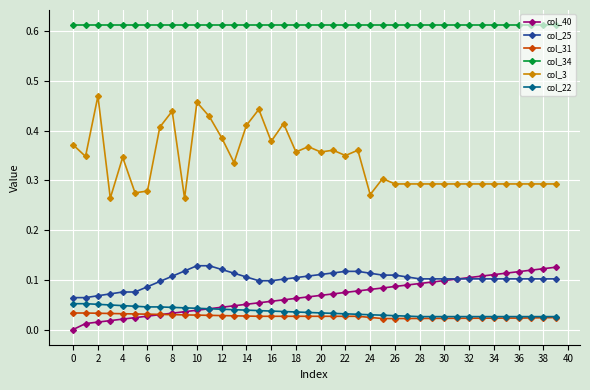

Which series has the largest total across all categories?

col_34